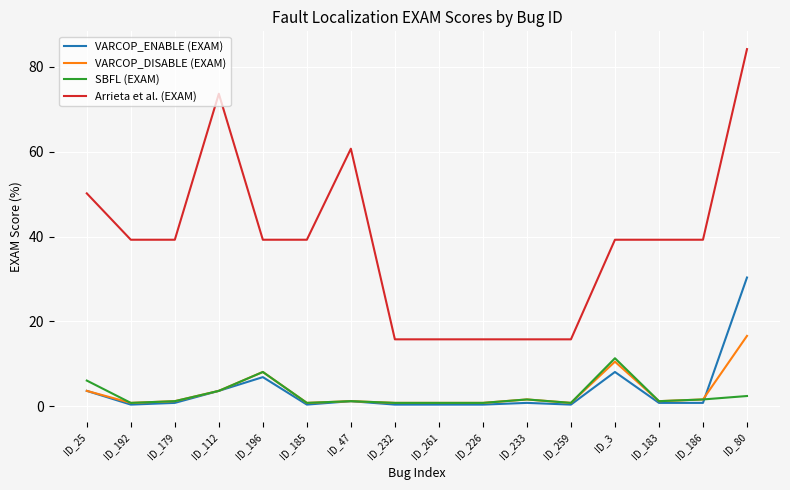

True or false: SBFL (EXAM) and Arrieta et al. (EXAM) cross at least once.

False